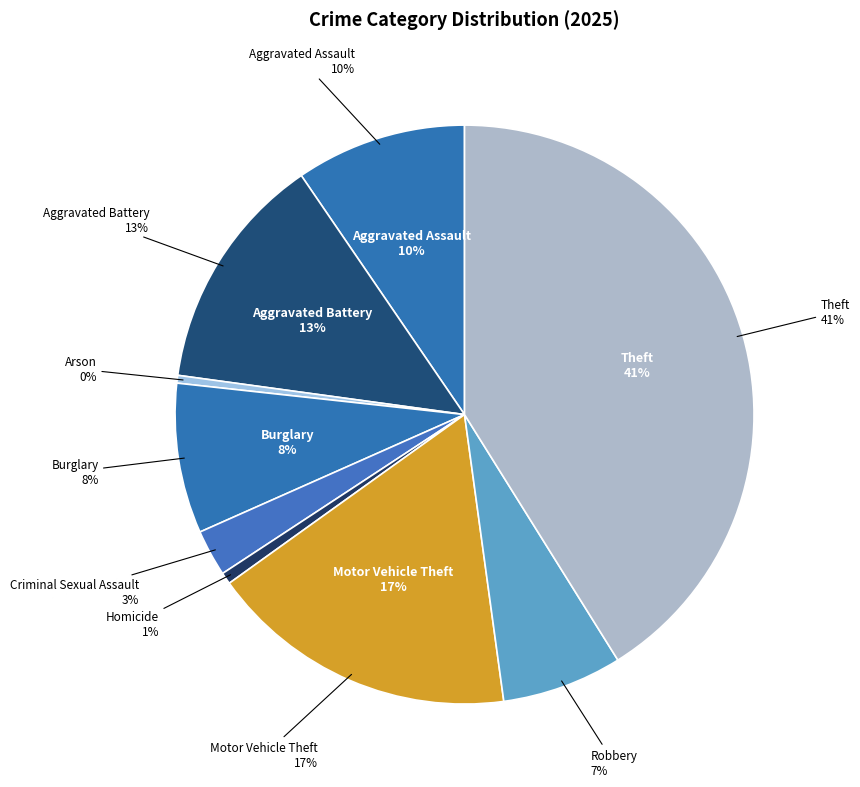

Is there a majority slice in this chart?

No